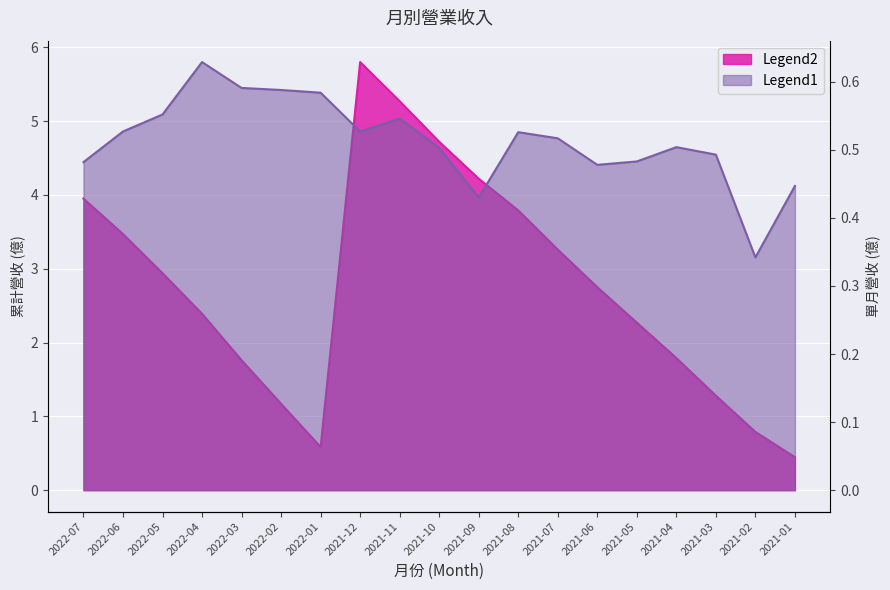

What is the sum of the 累計營收(億) values at 2021-01 and 2021-03?

1.7